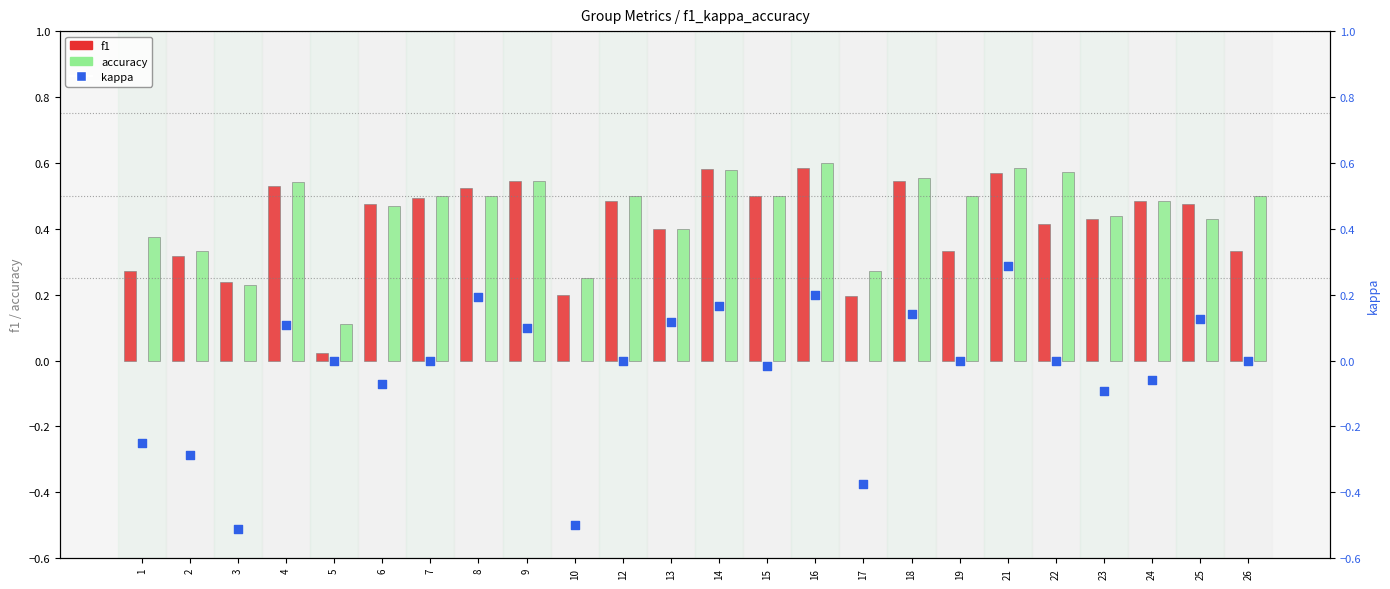

At which category is the sum across all series the highest?

21